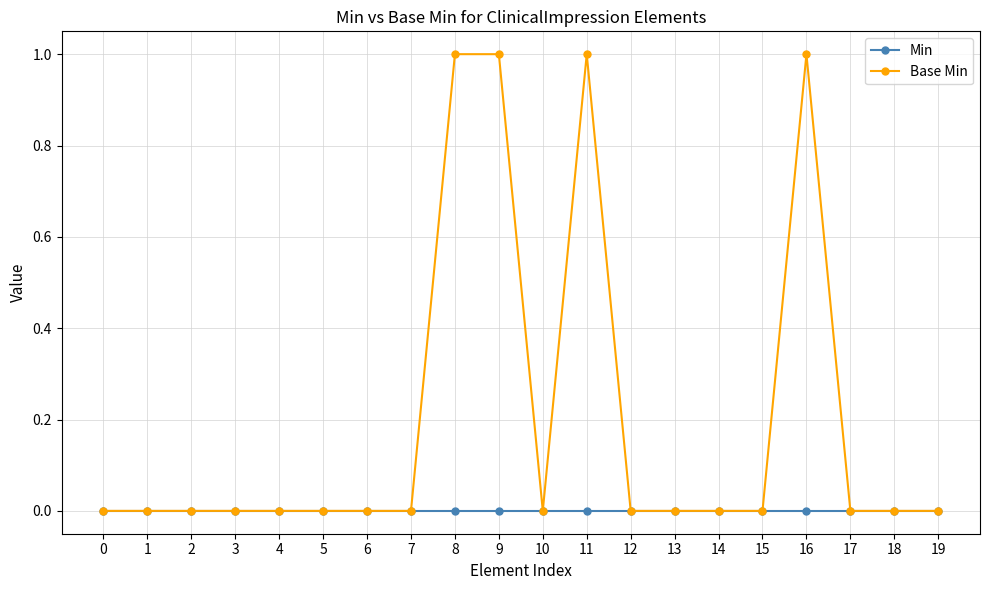

Which series has the widest spread of values?

Base Min